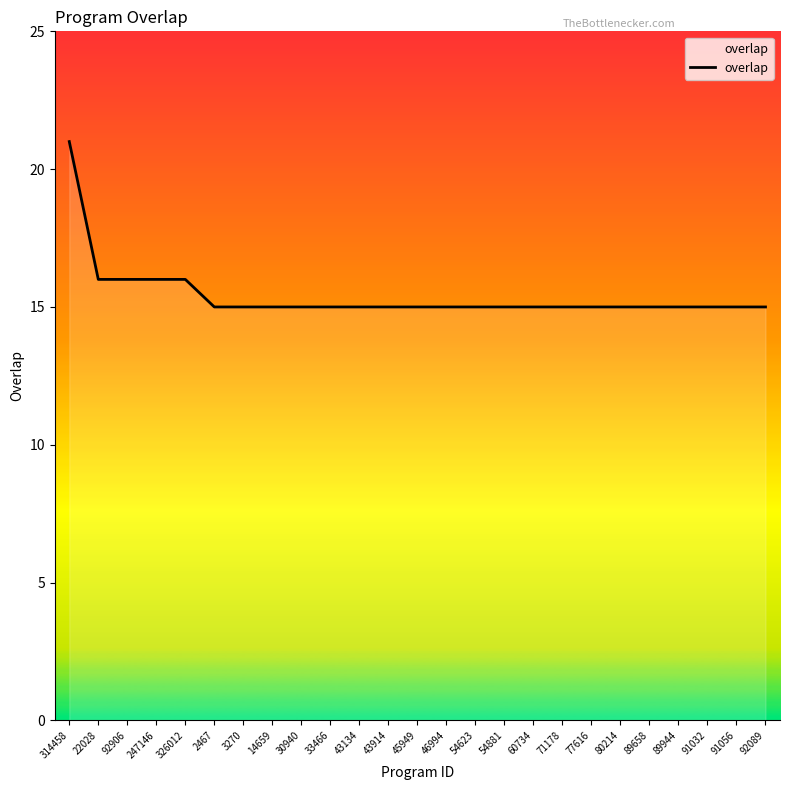

What is the difference between the maximum and minimum values?

6